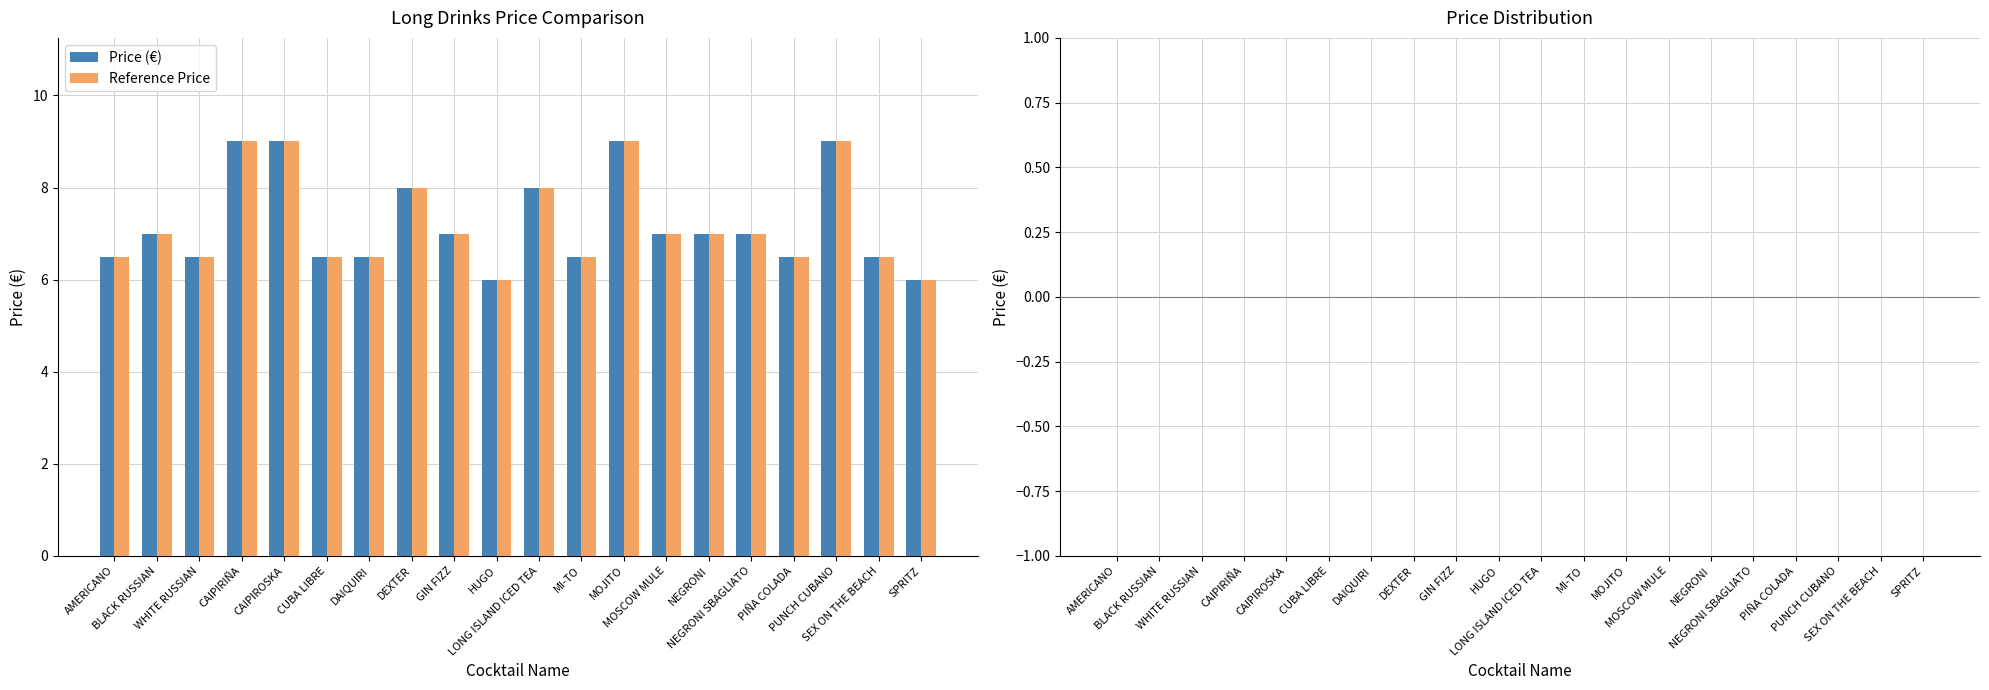

What is the minimum value shown in the chart?

6.0